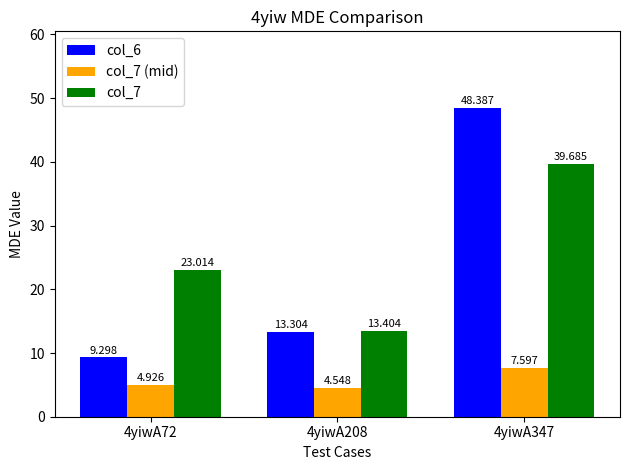

How many groups of bars are there?

3